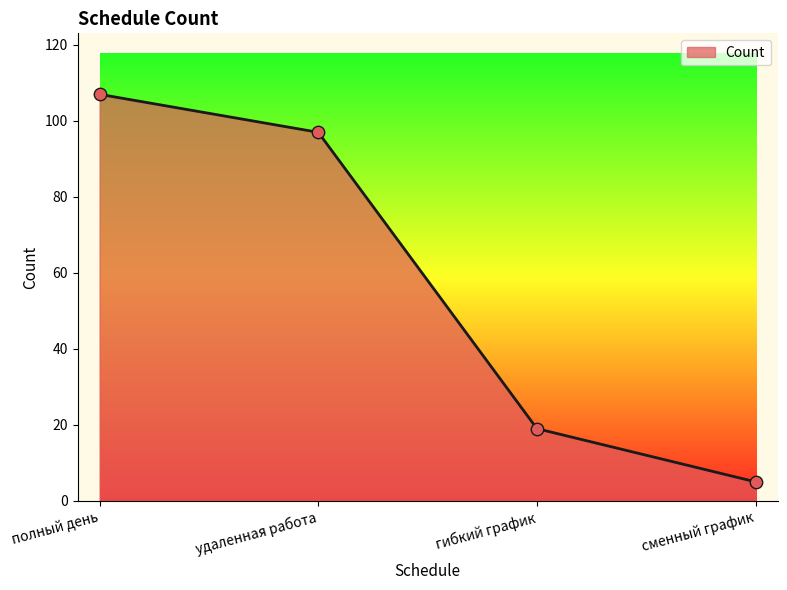

Approximately how many times larger is the value at гибкий график compared to удаленная работа?

0.2